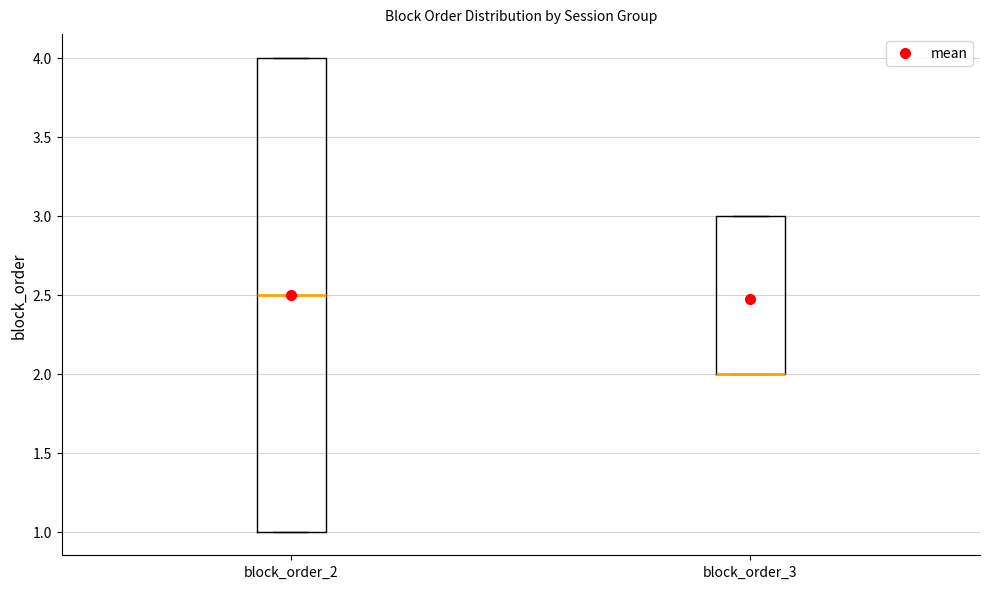

Reading left to right, transcribe this box plot: for each box, give where its median line is, the range the box spans, and where its two whiskers end, as read against the y-axis. The values are not printed on the chart, so give them approximately, as read against the axis.

block_order_2: median 2.5, box 1.0 to 4.0, whiskers 1.0 to 4.0
block_order_3: median 2.0 (drawn on the box's lower edge), box 2.0 to 3.0, whiskers 2.0 to 3.0